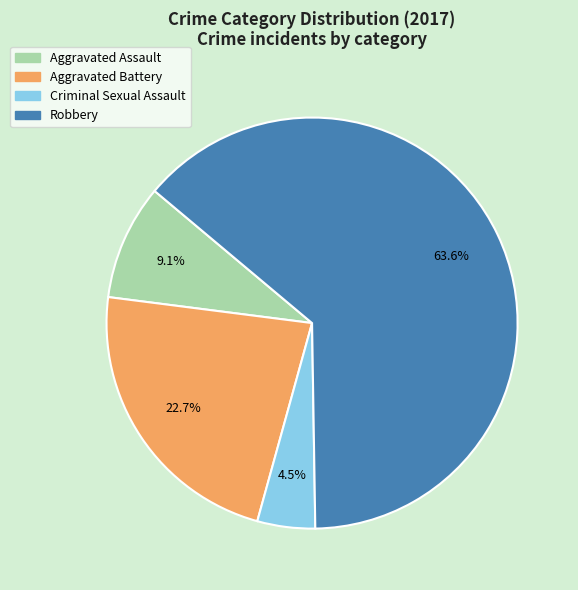

Count the number of slices in the pie.

4